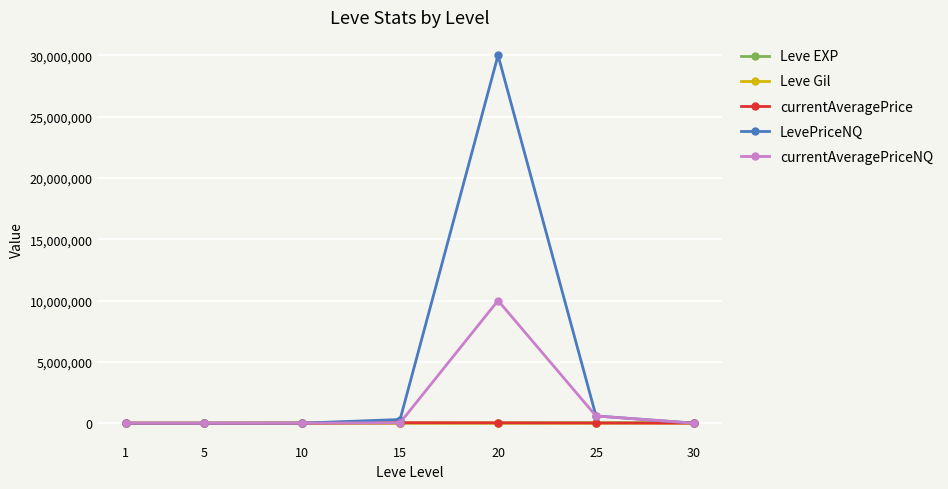

Which label corresponds to the largest value in the chart?

20